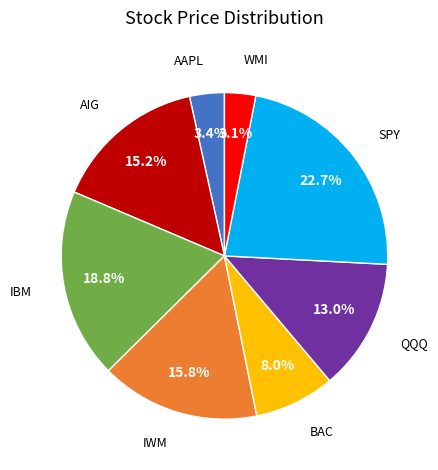

Is there a majority slice in this chart?

No